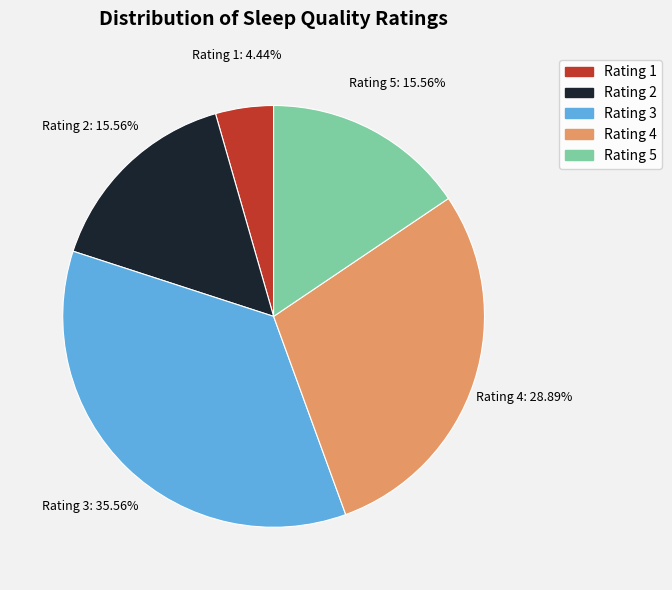

Approximately how many times larger is the value at Rating 1 compared to Rating 5?

0.3